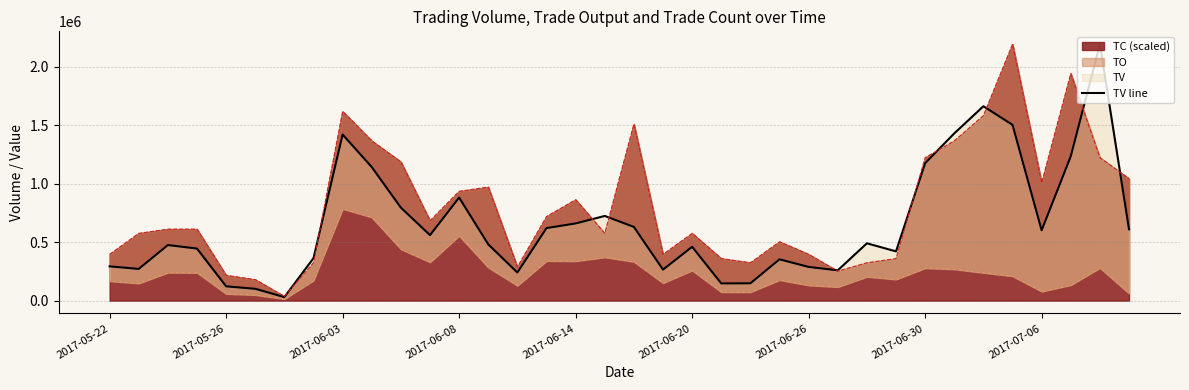

True or false: the data shows 155540 at 14.

False